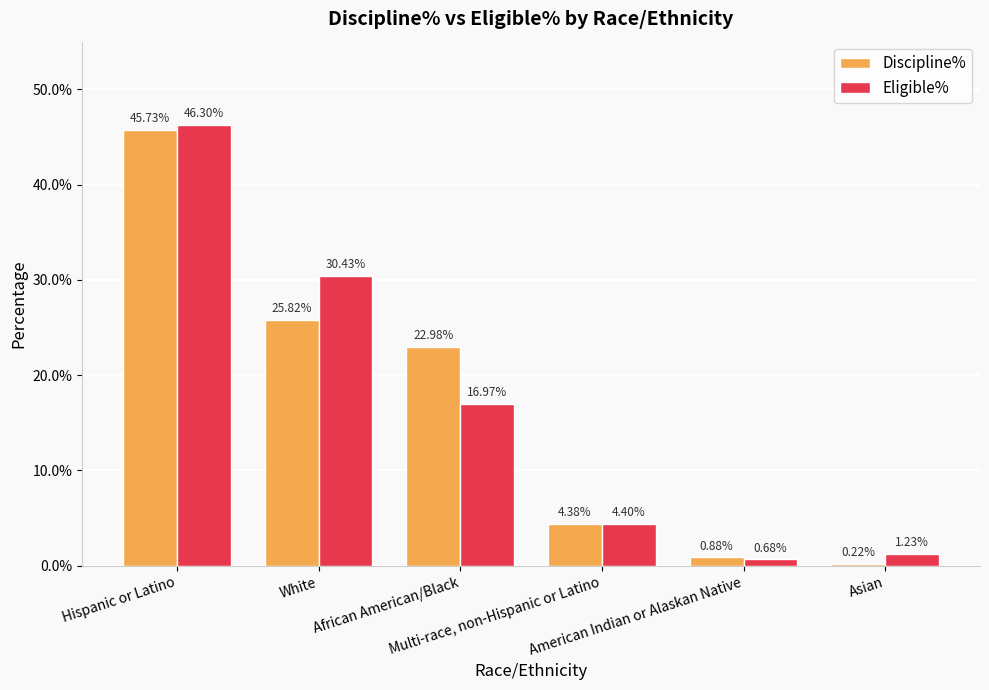

What is the label of the 2nd bar from the left?

White